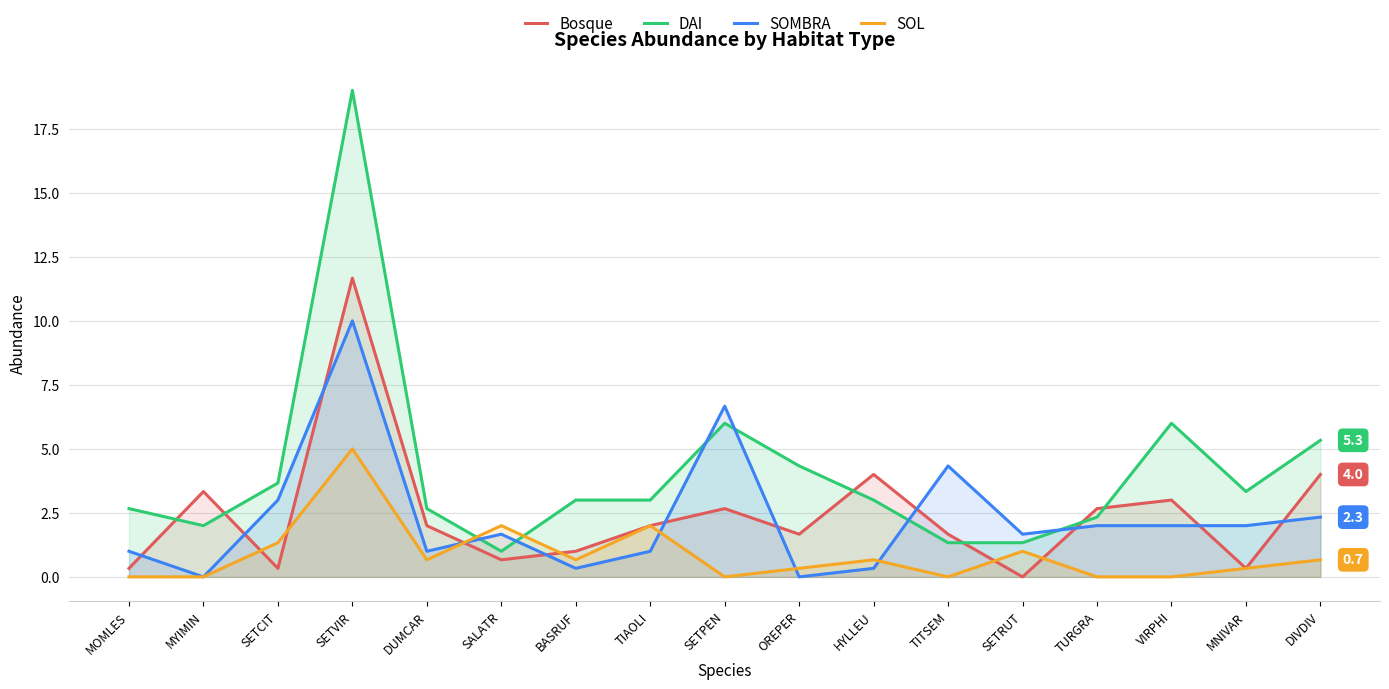

Which series has the largest total across all categories?

DAI